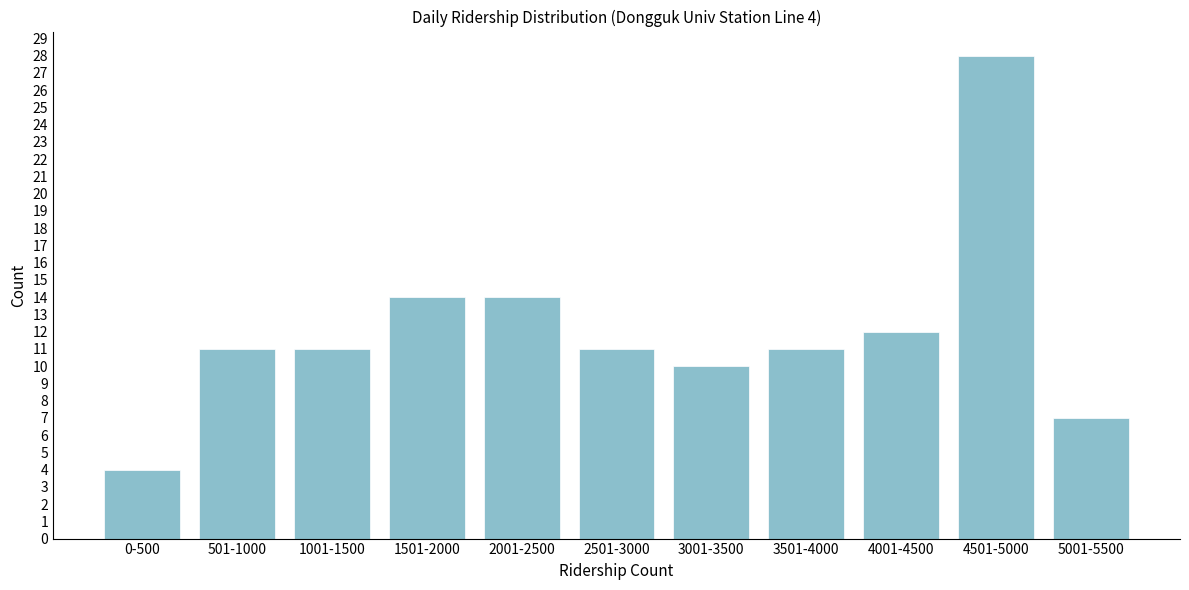

Reading left to right, what are all the values shown in this chart?

4	11	11	14	14	11	10	11	12	28	7